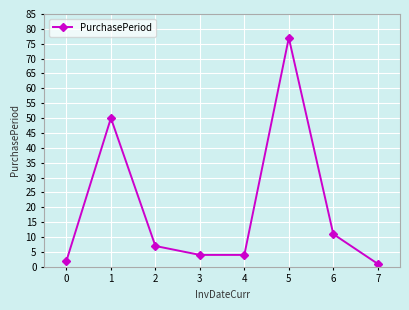

Is this an area chart (filled region under the line)?

No